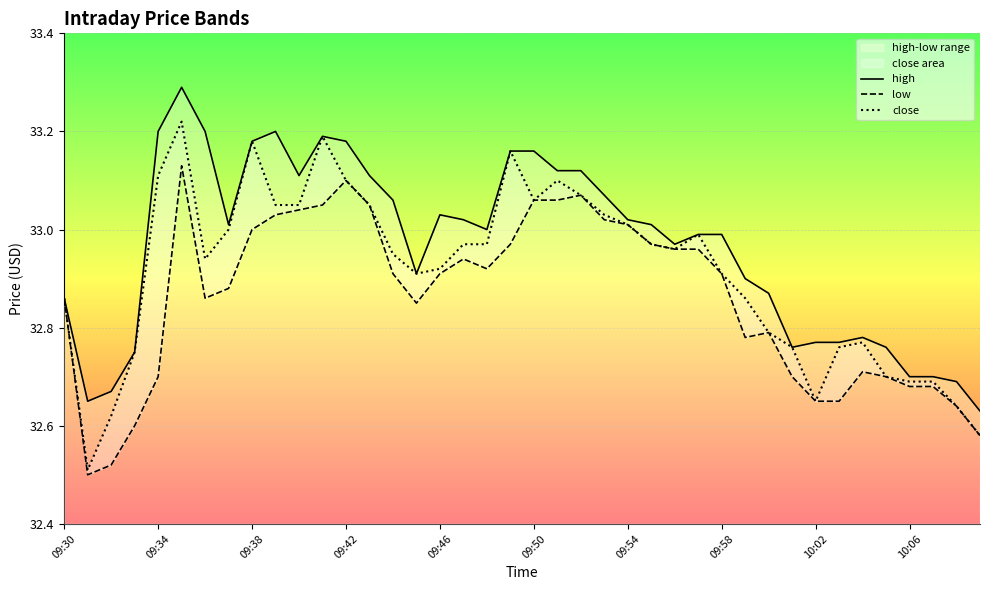

Rank the series by their average value, from lowest to highest.

low, close, high